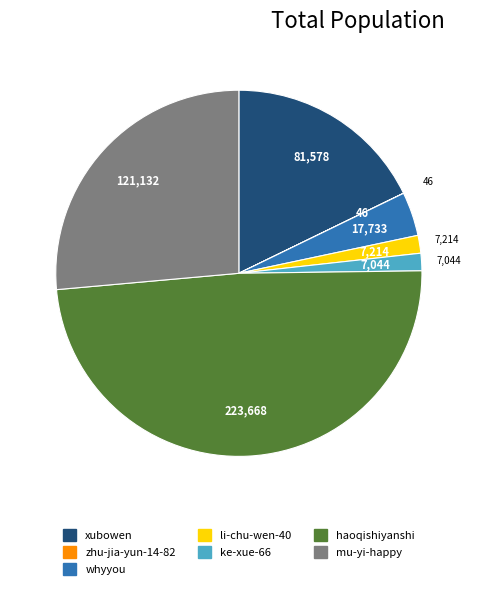

Which has a higher value, ke-xue-66 or haoqishiyanshi?

haoqishiyanshi